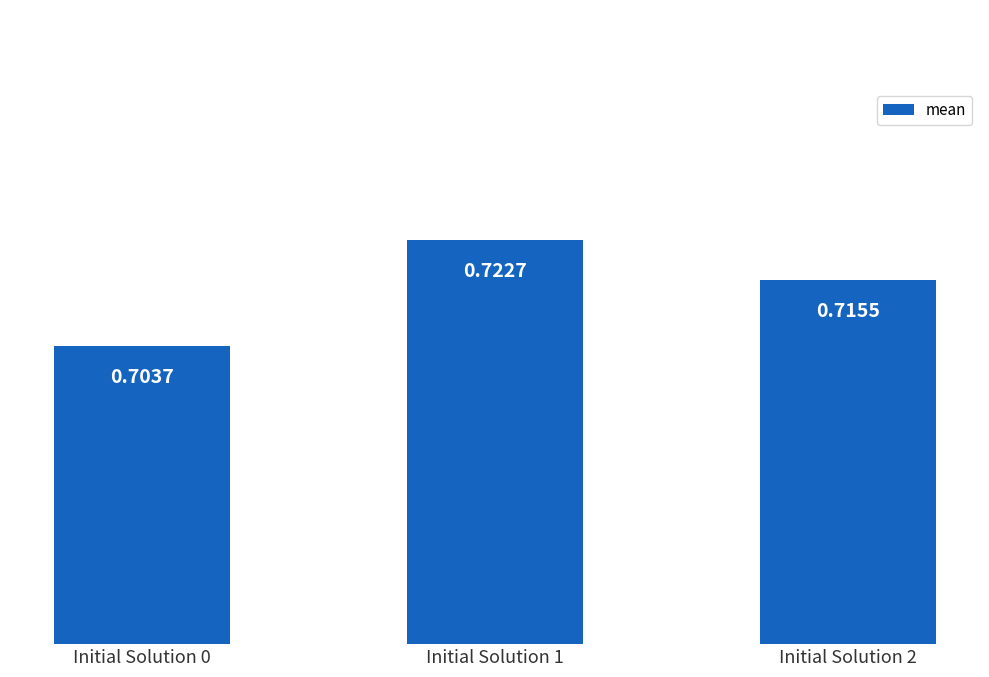

Are the bars horizontal?

No